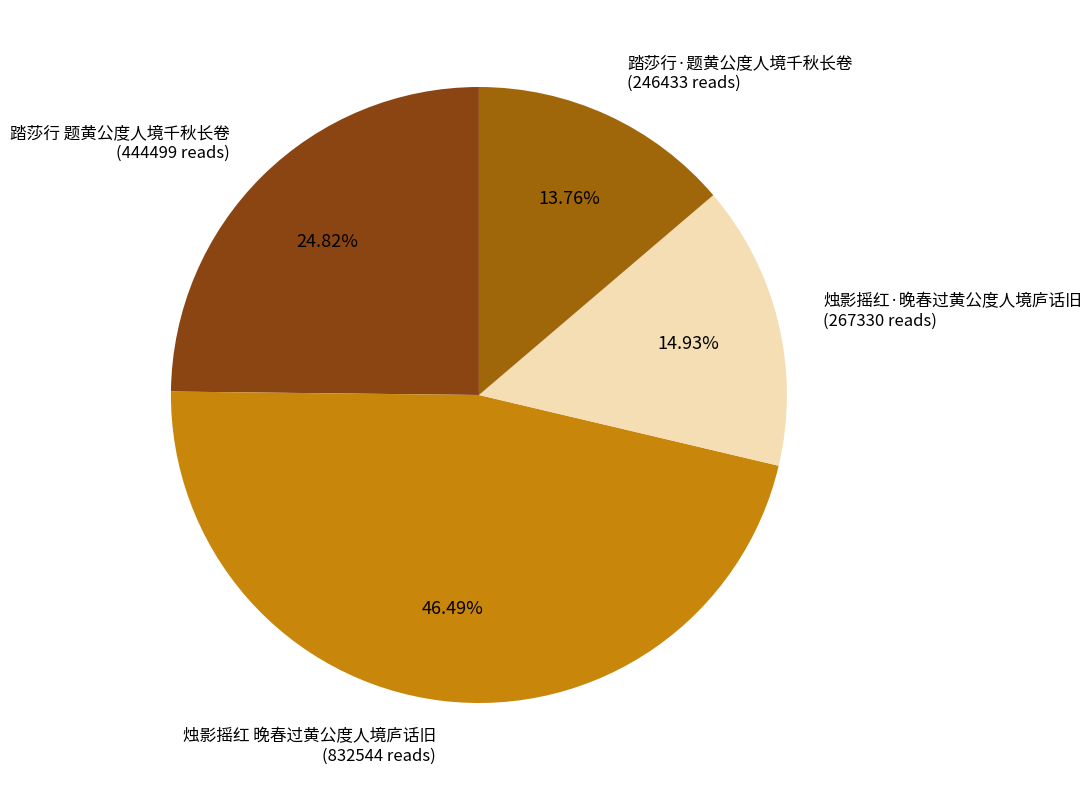

Is there a majority slice in this chart?

No